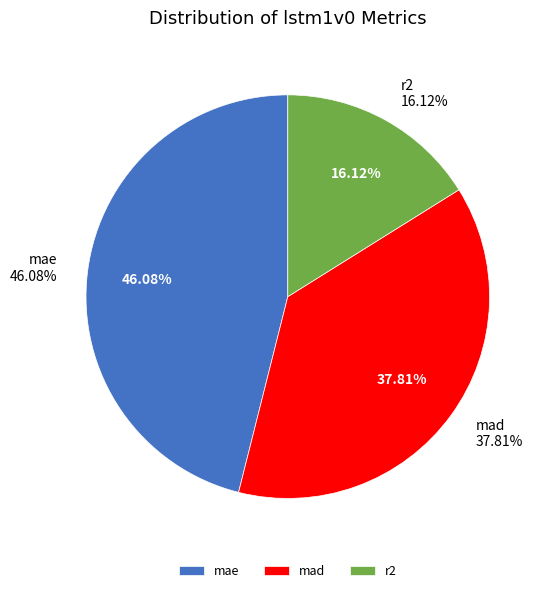

What is the ratio of the value at mad to the value at mae?

0.8